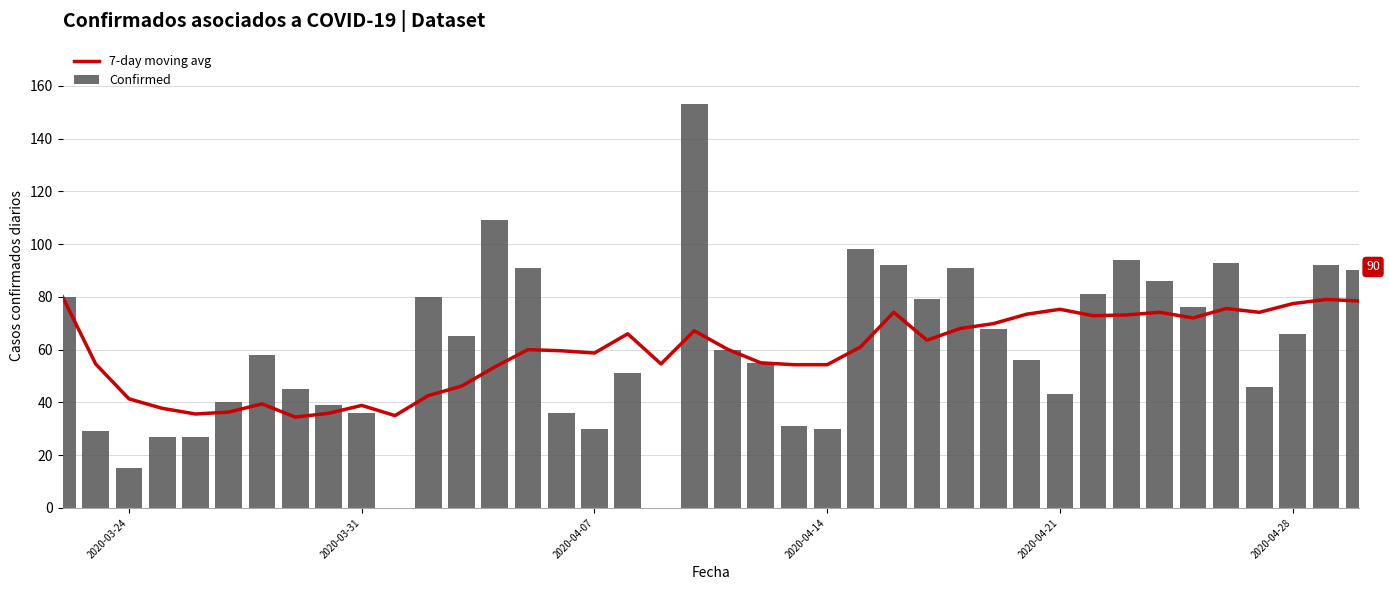

Count the number of categories in the chart.

40